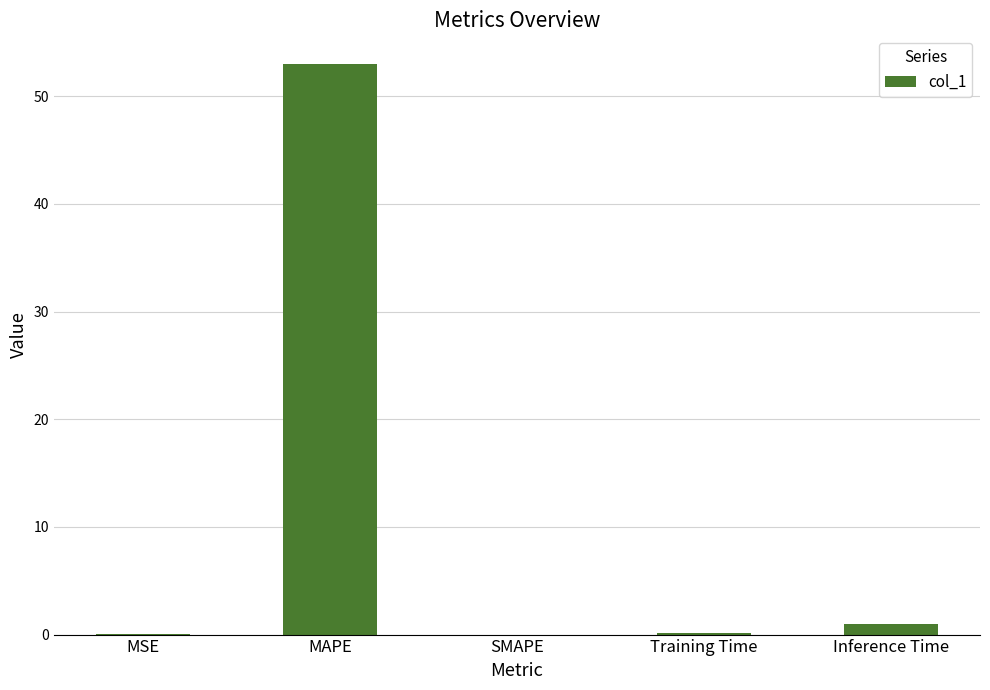

What is the change in value from MAPE to Training Time?

-52.9